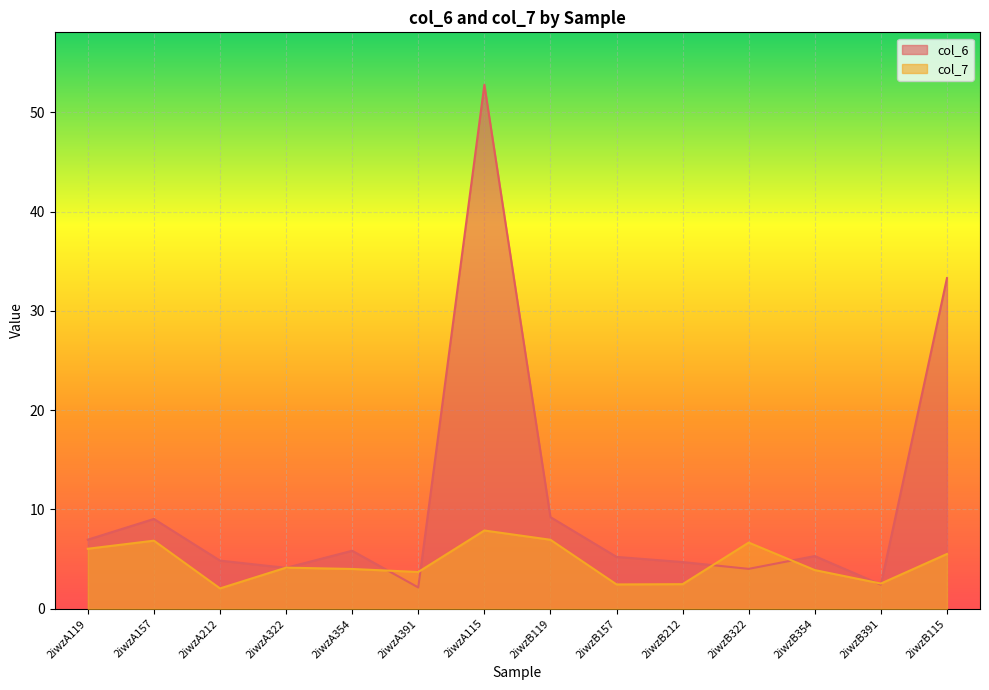

How many values in the col_6 series are below 5?

6